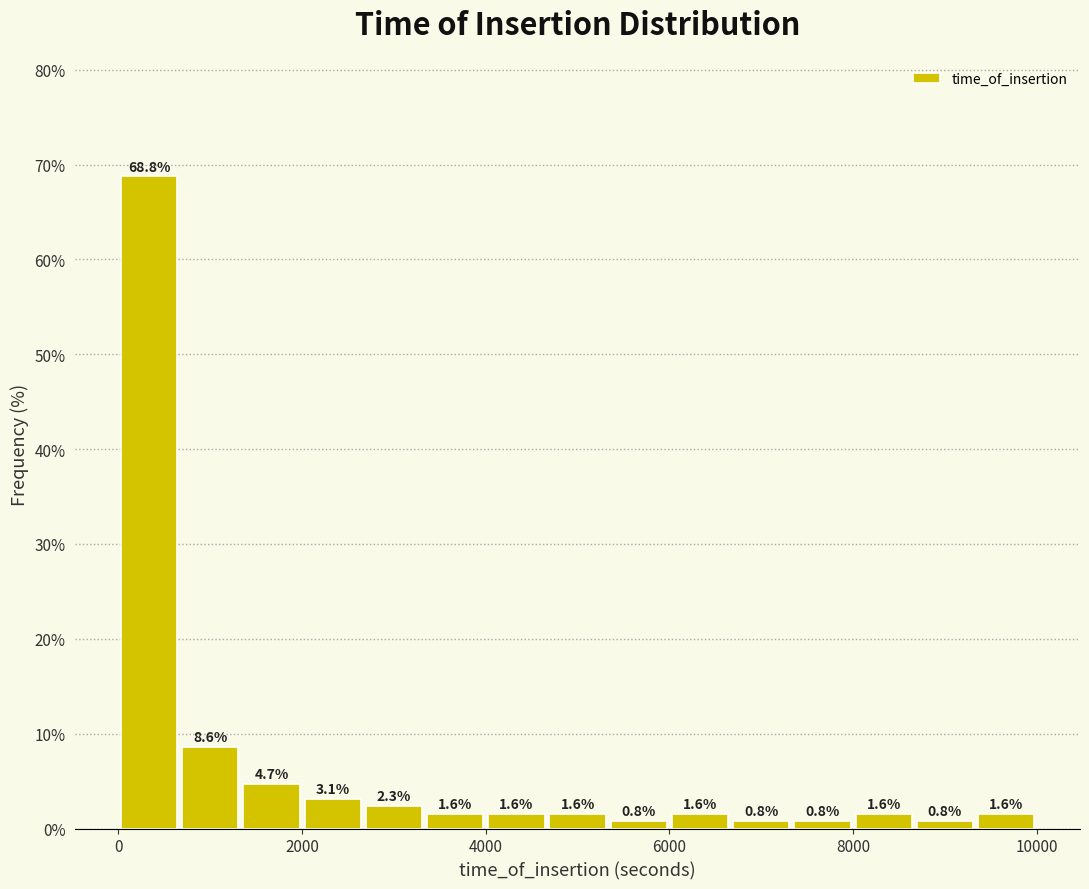

Around what value on the x-axis is the tallest bar? Give the approximate position of its centre, as read against the axis.

400